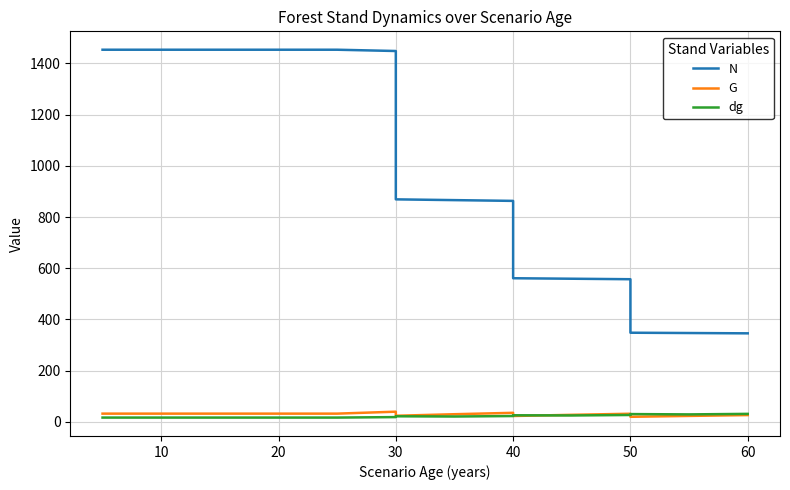

What are all the series names shown in the legend?

N, G, dg